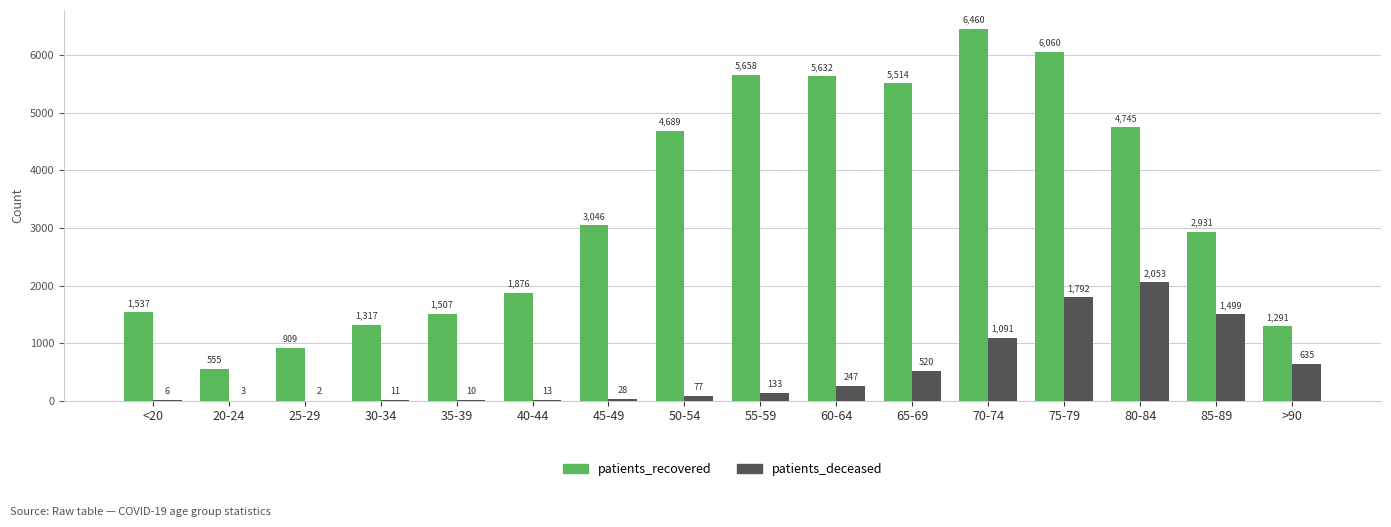

Count the number of categories in the chart.

16